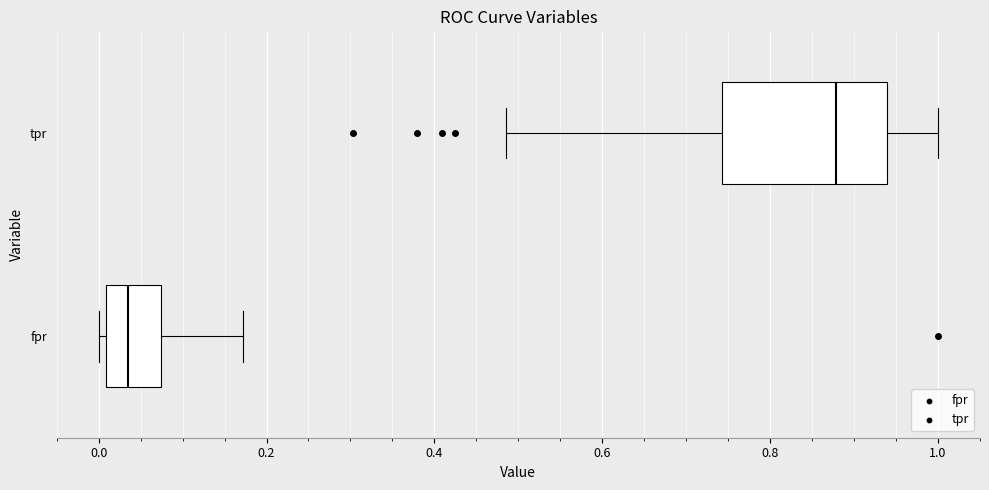

Reading bottom to top, transcribe this box plot: for each box, give where its median line is, the range the box spans, and where its two whiskers end, as read against the x-axis. The values are not printed on the chart, so give them approximately, as read against the axis.

fpr: median 0.04, box 0.00 to 0.08, whiskers 0.00 (just left of the box's left edge) to 0.18
tpr: median 0.88, box 0.74 to 0.94, whiskers 0.48 to 1.00